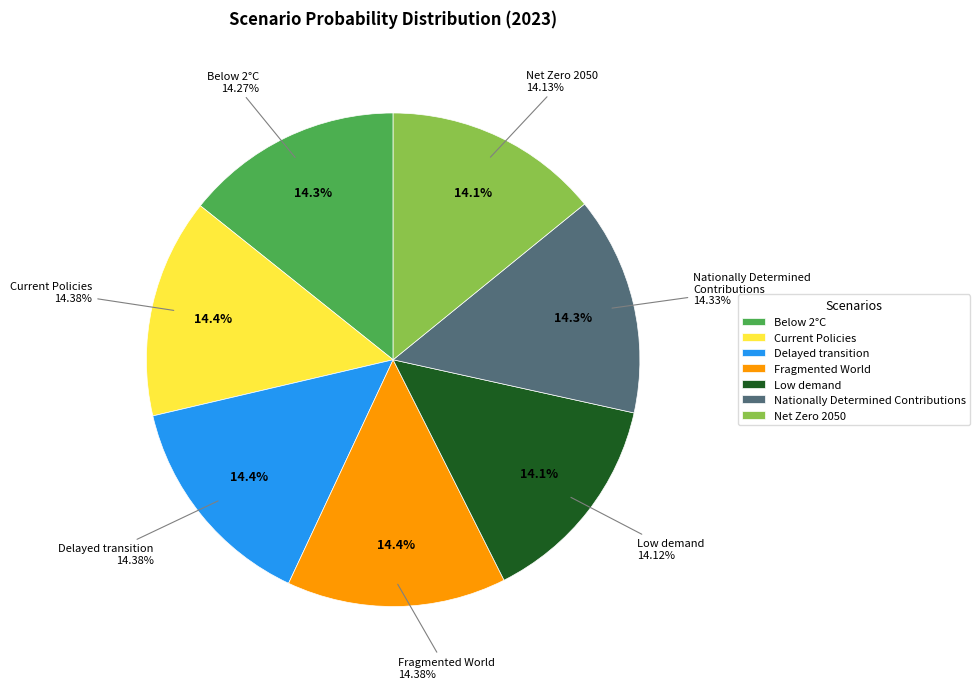

Does Delayed transition account for over 50% of the chart?

No